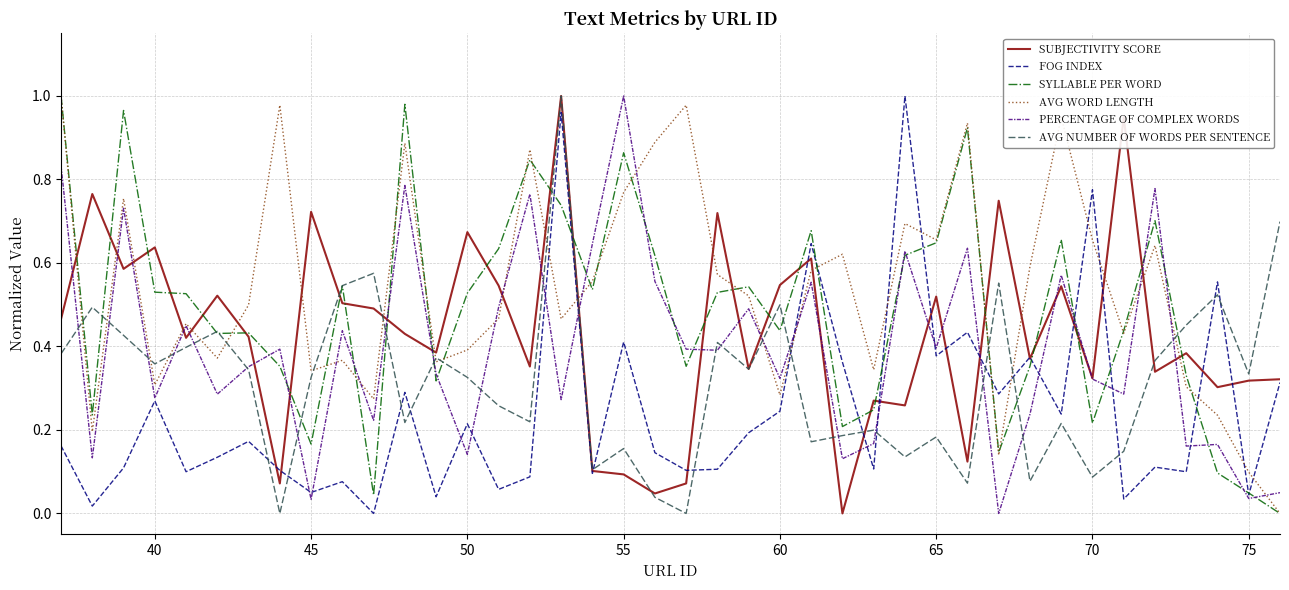

Which series has the largest total across all categories?

AVG WORD LENGTH